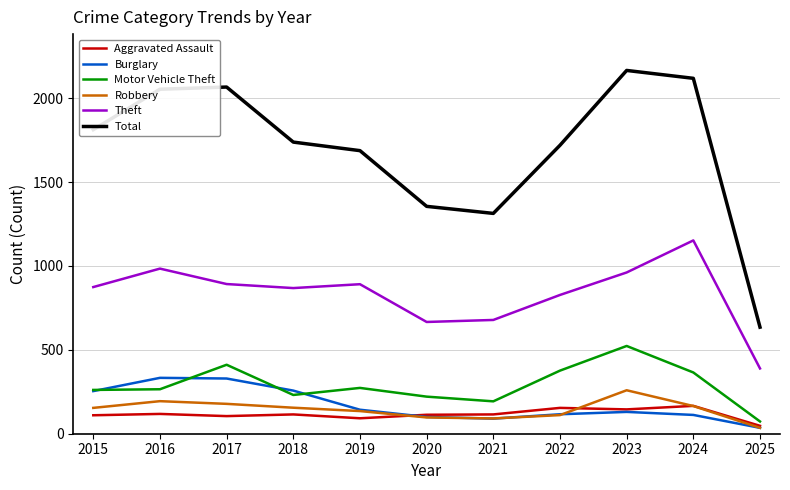

Which series has the largest total across all categories?

Total